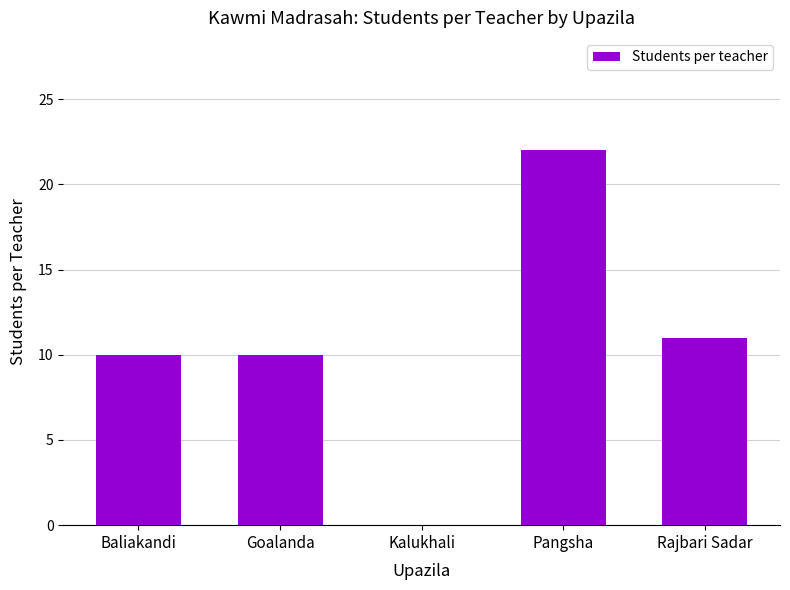

What is the change in value from Goalanda to Kalukhali?

-10